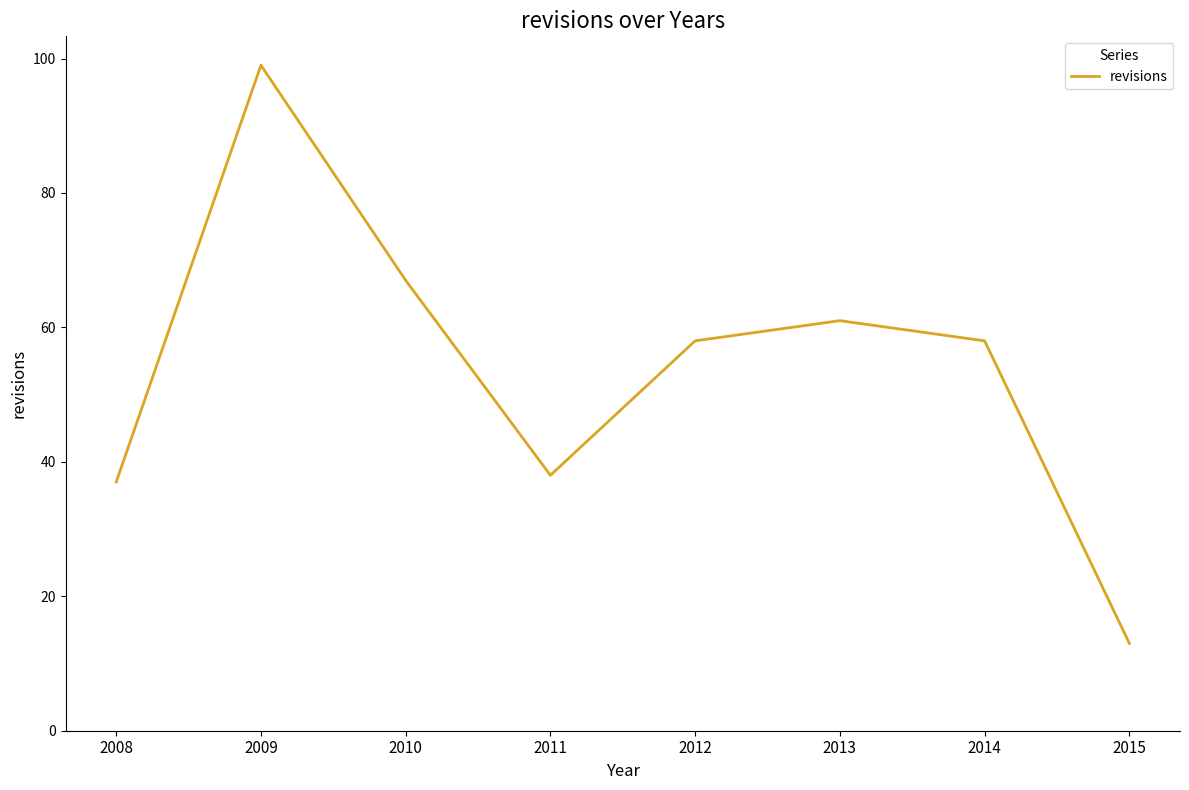

The chart shows a value of 36 at 2009. True or false?

False